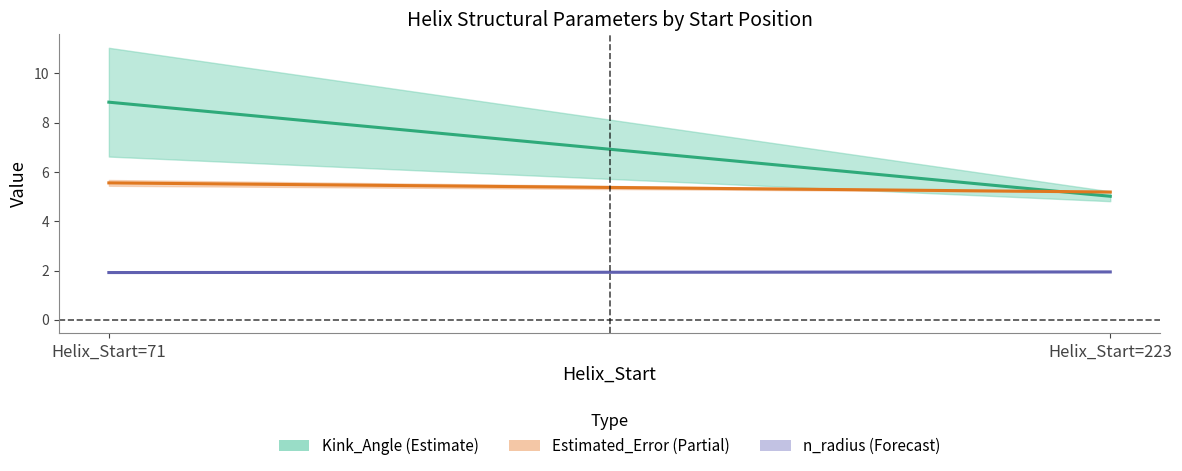

Between 71 and 223, which series saw the biggest shift?

Kink_Angle